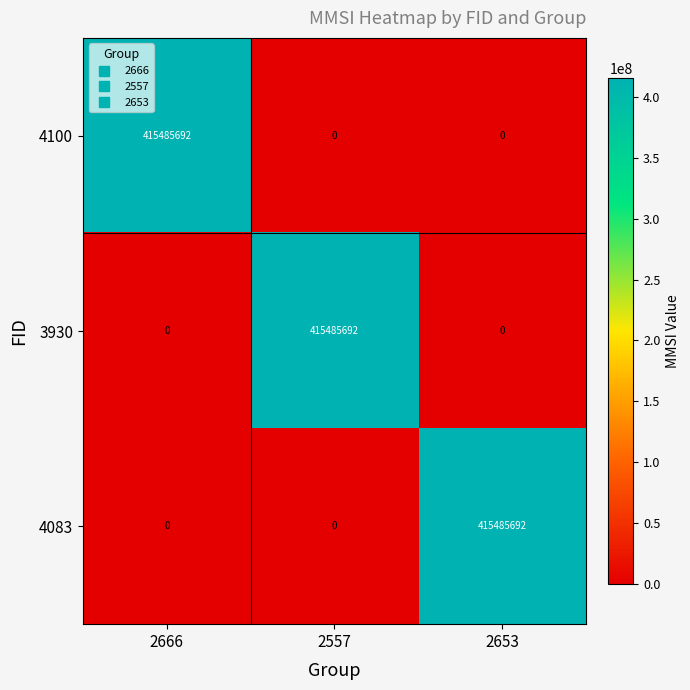

How many 4100 values are between 0 and 415485692?

3